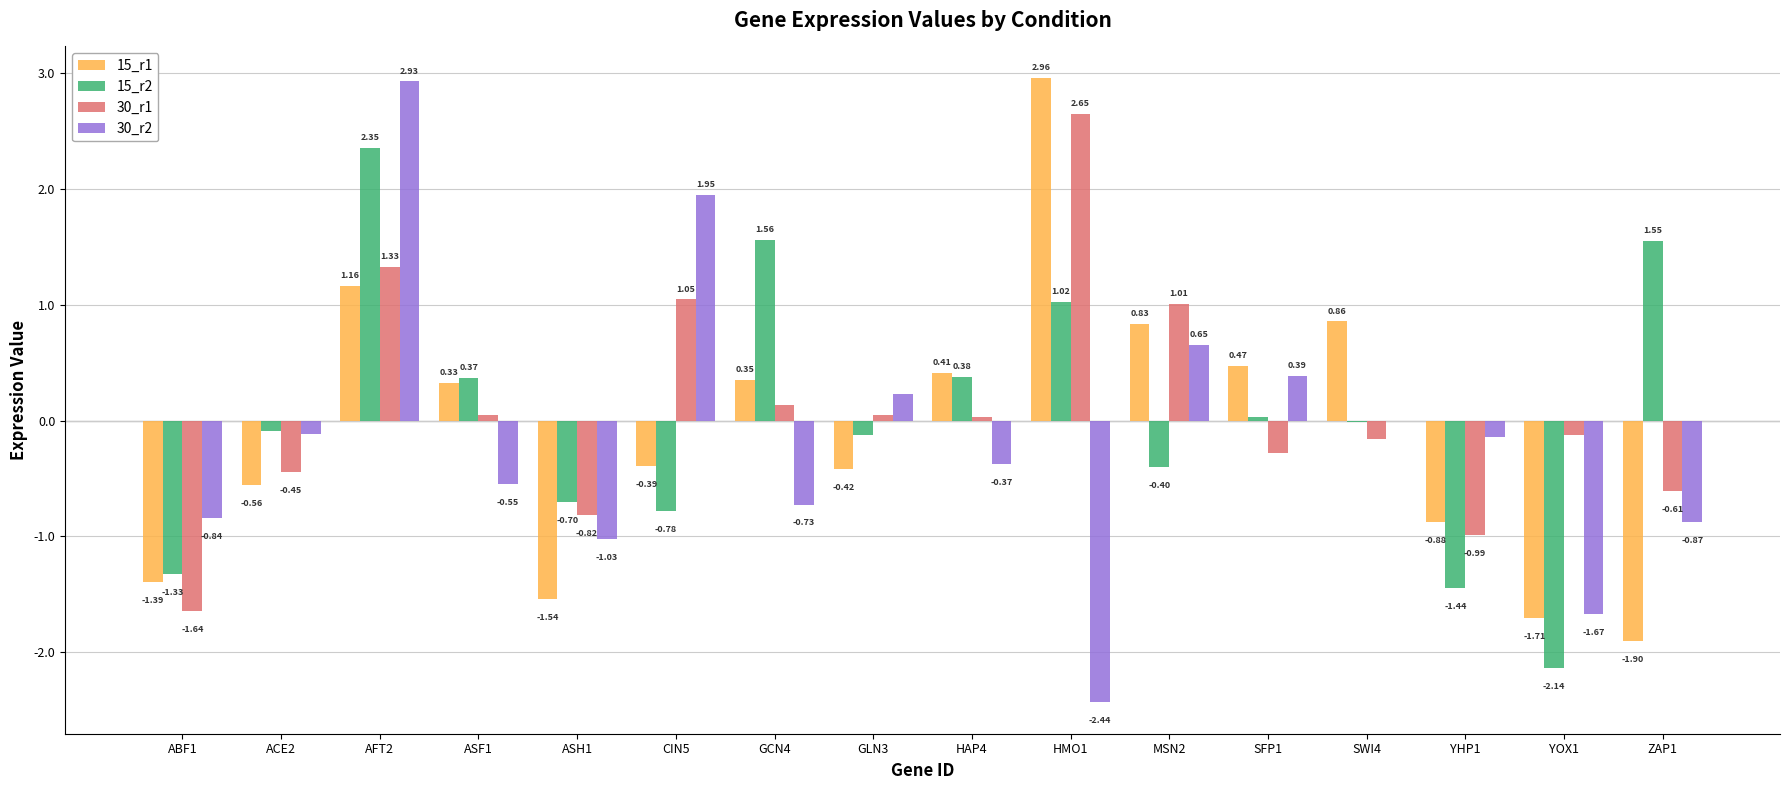

Between GCN4 and GLN3, which series saw the biggest shift?

15_r2